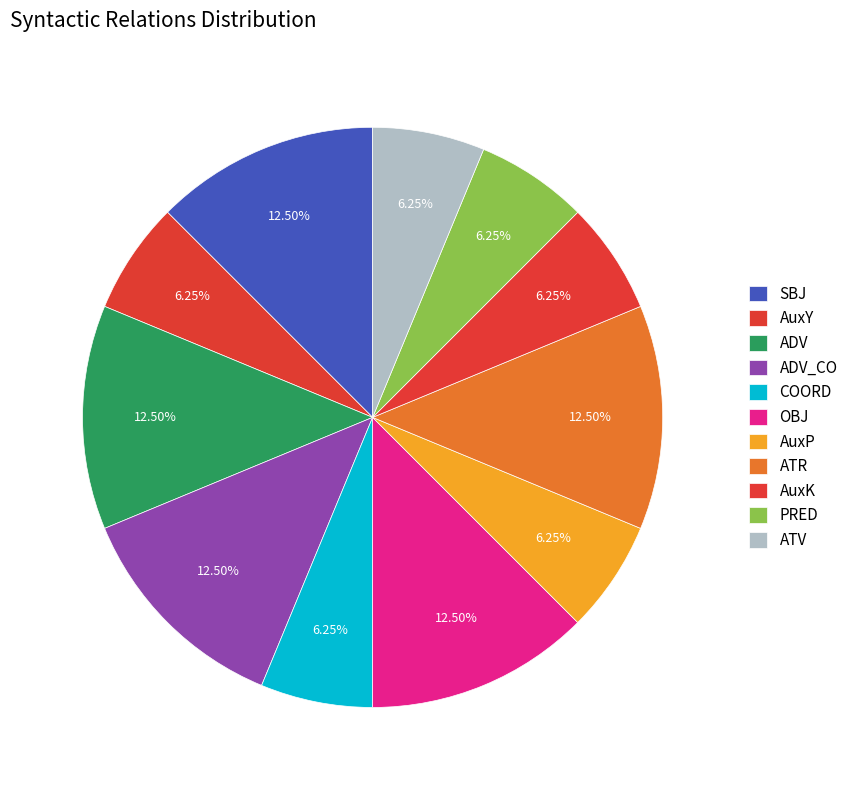

What percentage is the ADV_CO slice, to the nearest percent?

12%